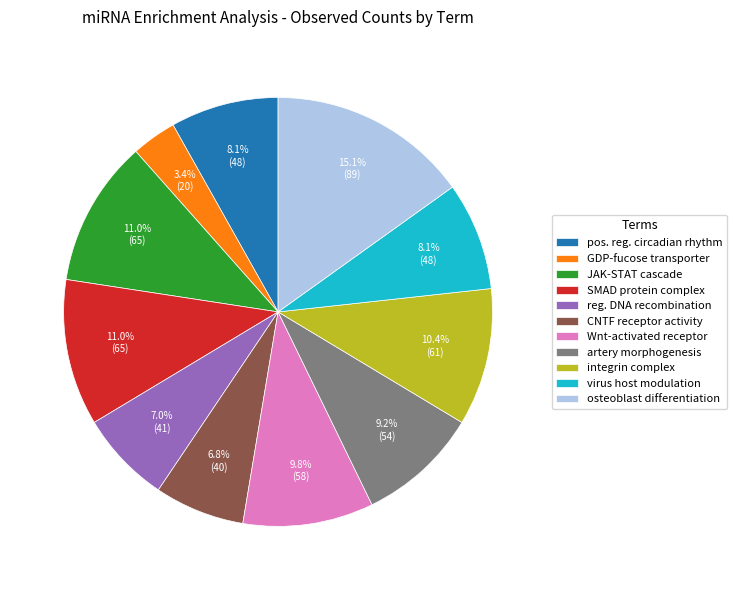

How much of the chart is everything except CNTF receptor activity?

93.2%